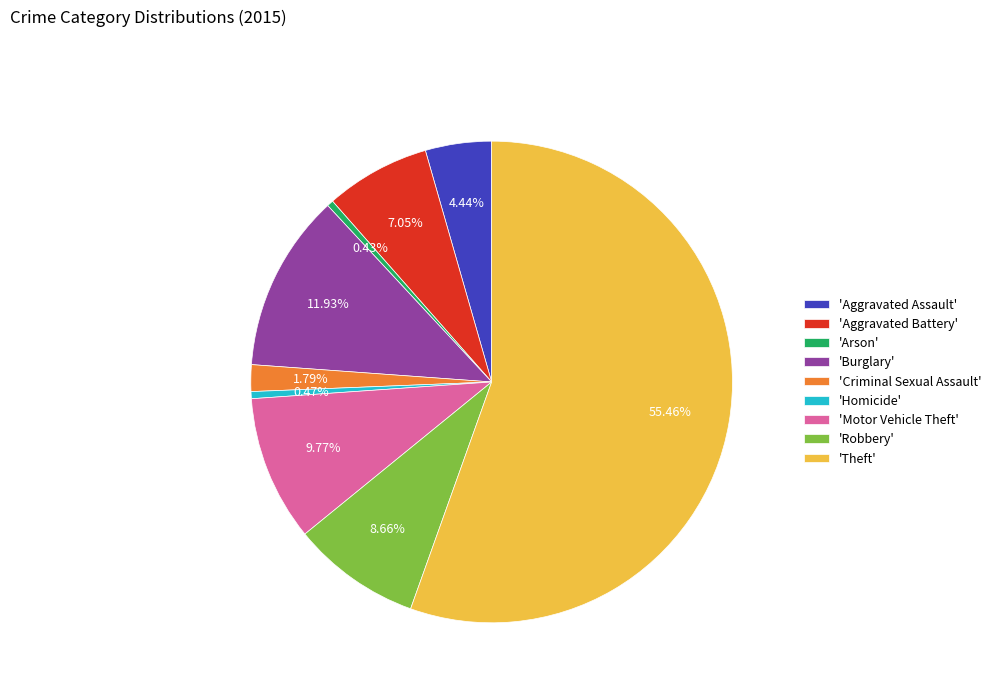

Between 'Motor Vehicle Theft' and 'Aggravated Battery', which is larger?

'Motor Vehicle Theft'